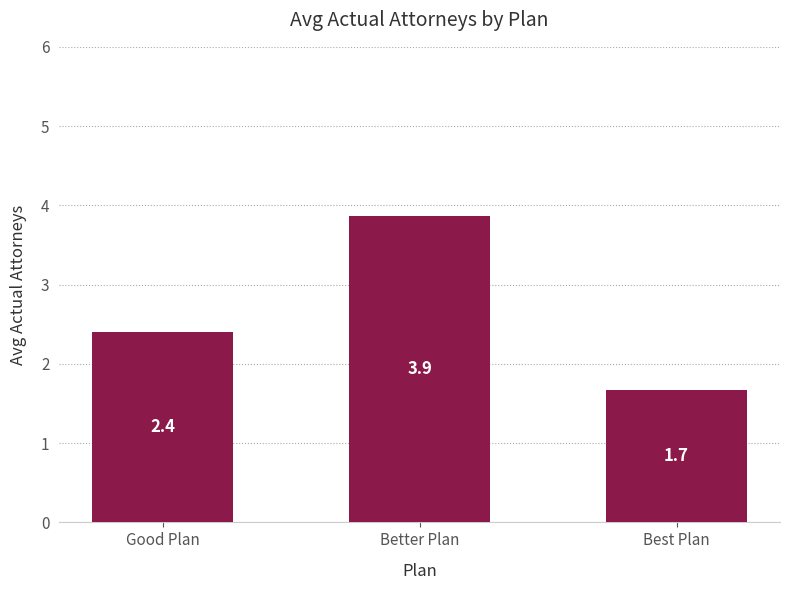

What is the label of the 3rd bar from the right?

Good Plan